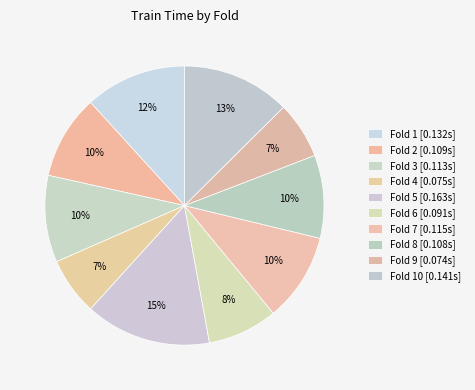

Count the number of slices in the pie.

10